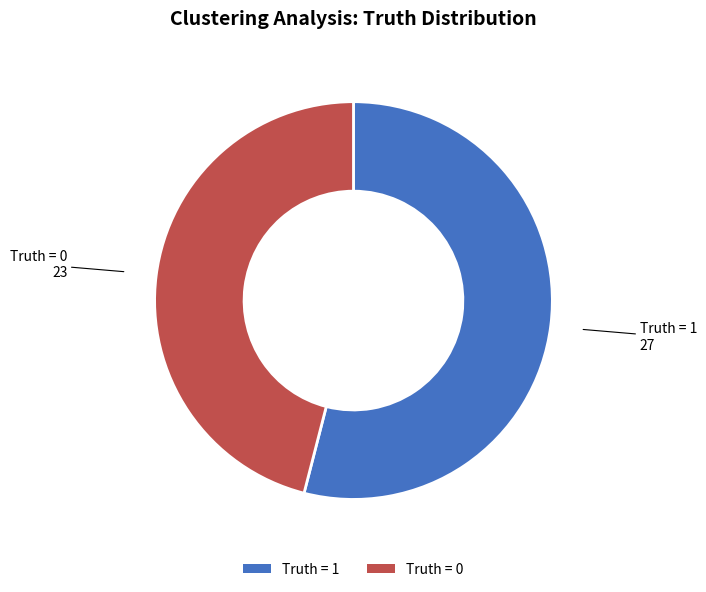

Which slice is the smallest?

Truth = 0